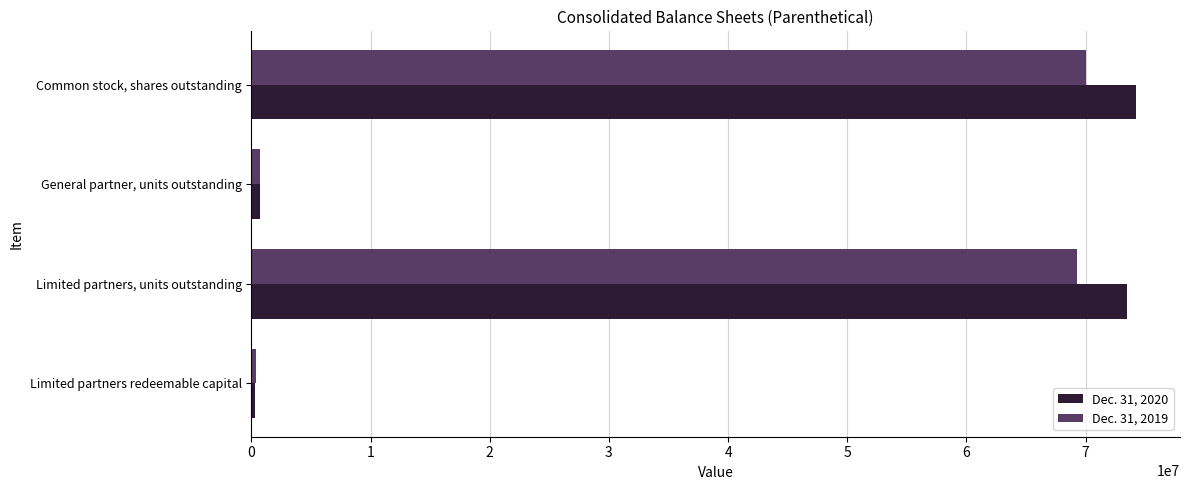

How many series are shown in this chart?

2